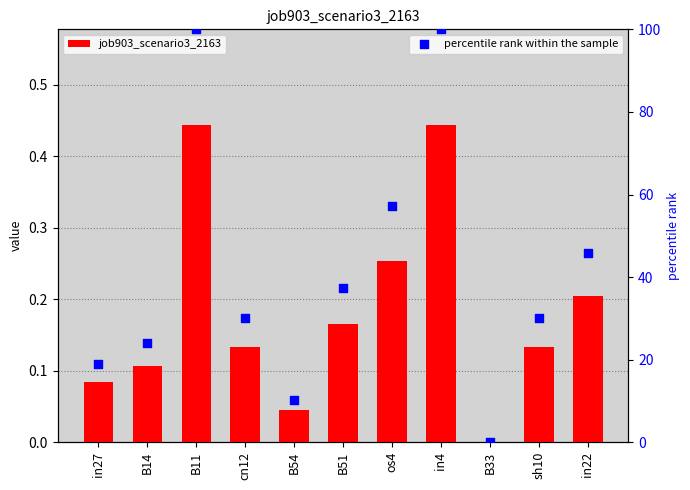

Which series contains the highest Y value?

percentile rank within the sample